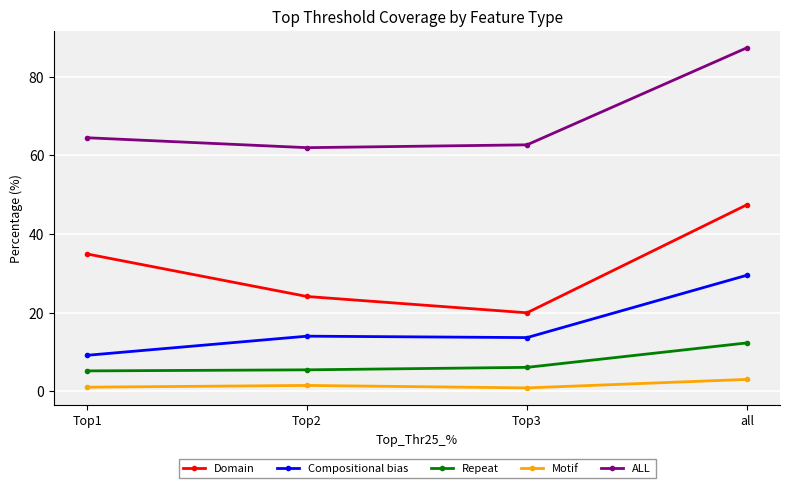

Which series has the largest total across all categories?

ALL